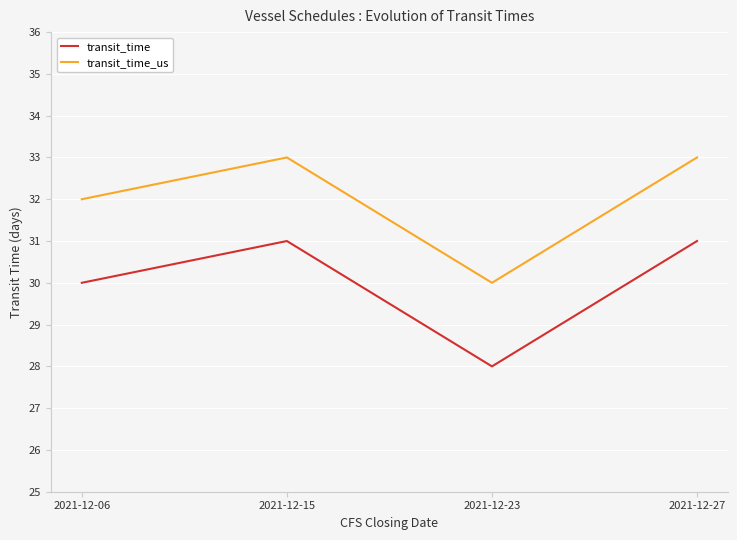

Is the value of transit_time at 2021-12-27 greater than the value of transit_time_us at 2021-12-06?

No